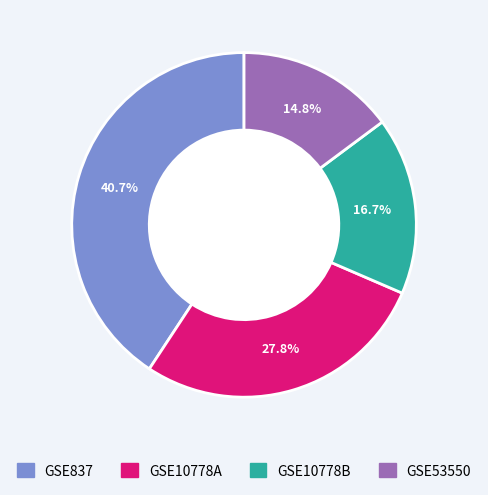

What is the ratio of the value at GSE10778A to the value at GSE53550?

1.9